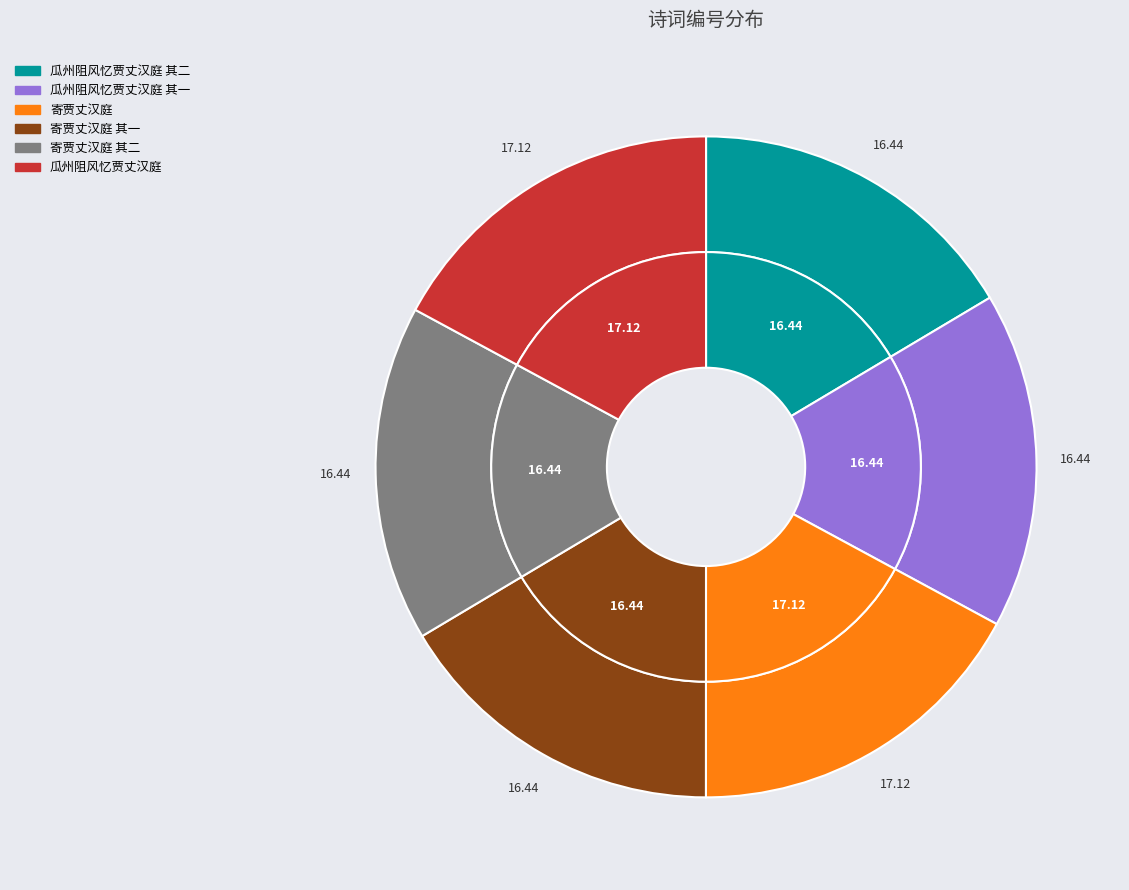

To the nearest percent, what is the difference between the 寄贾丈汉庭 其二 and 寄贾丈汉庭 slice percentages?

1%